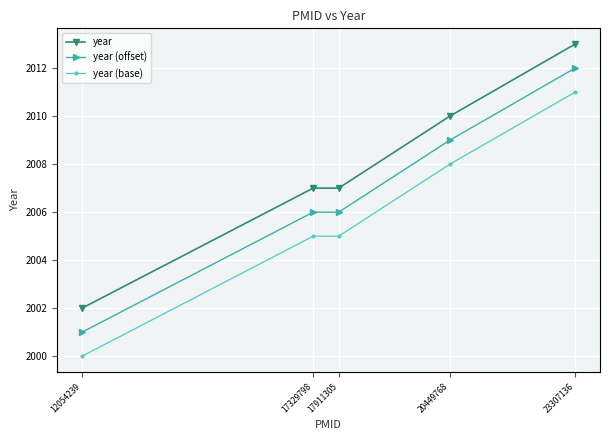

What is the sum of the year (base) values at 17329798 and 12054239?

4005